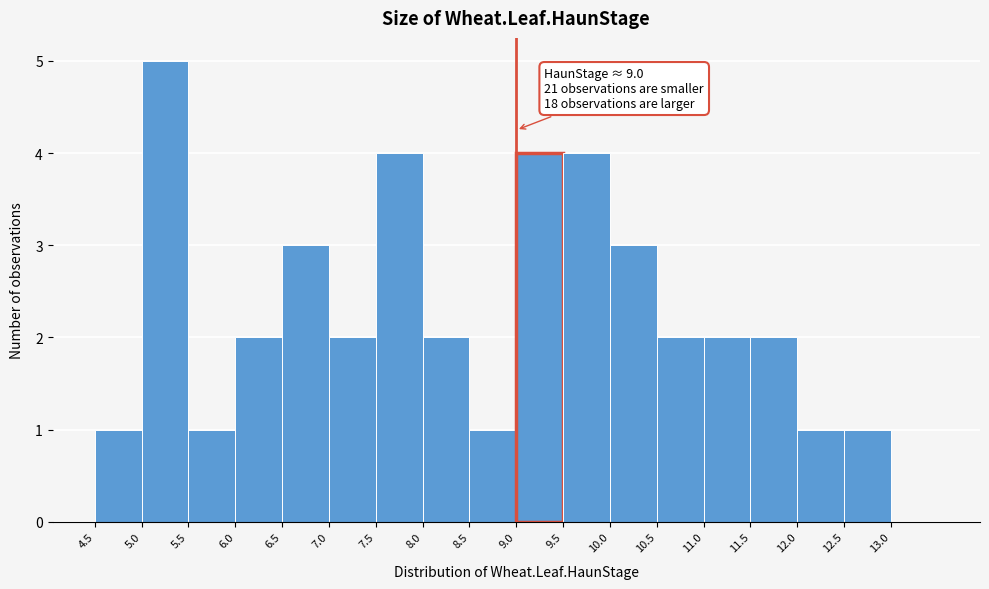

Which range on the x-axis has the tallest bar?

5.0 to 5.5